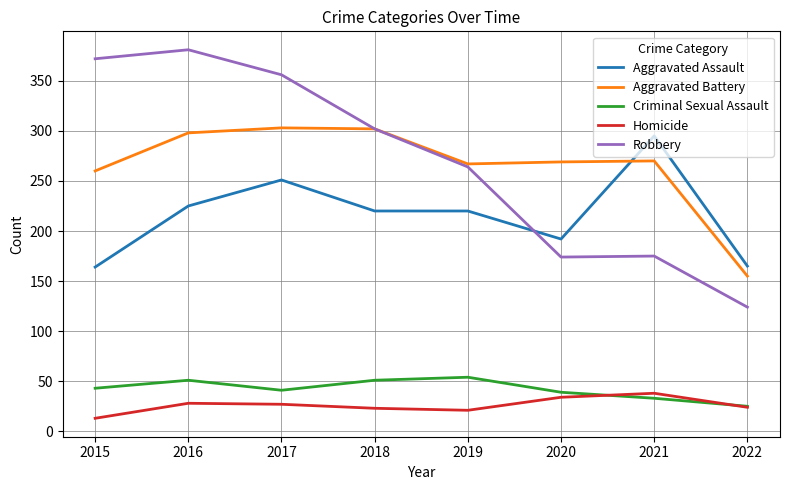

Is the value of Aggravated Battery at 2016 greater than the value of Robbery at 2019?

Yes